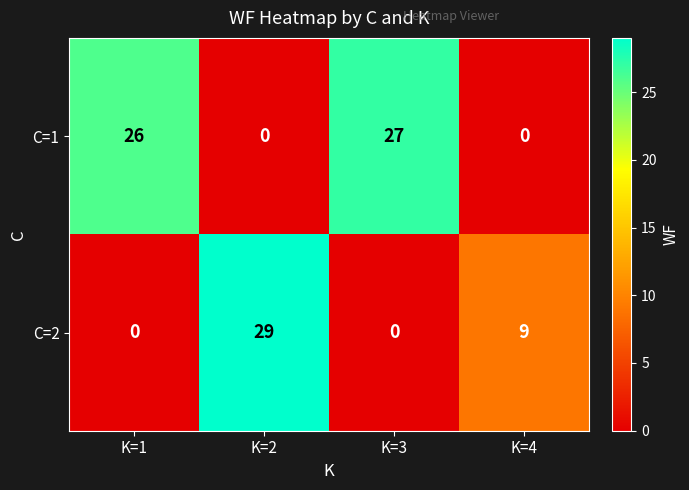

What is the maximum value for C=2?

29